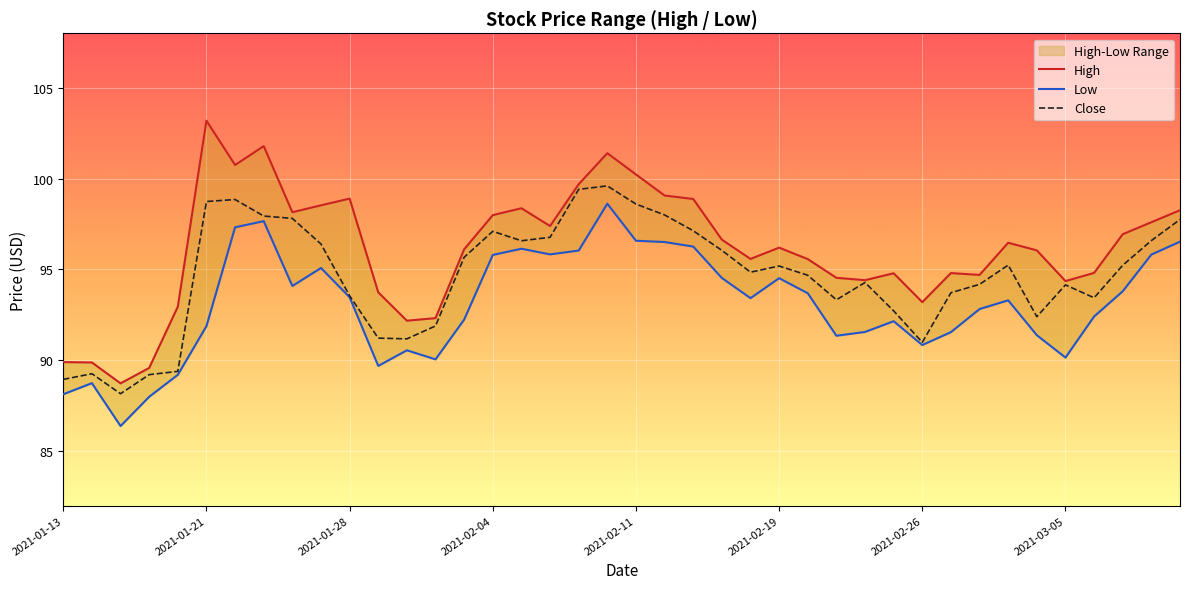

What is the highest value of the Close series?

99.6